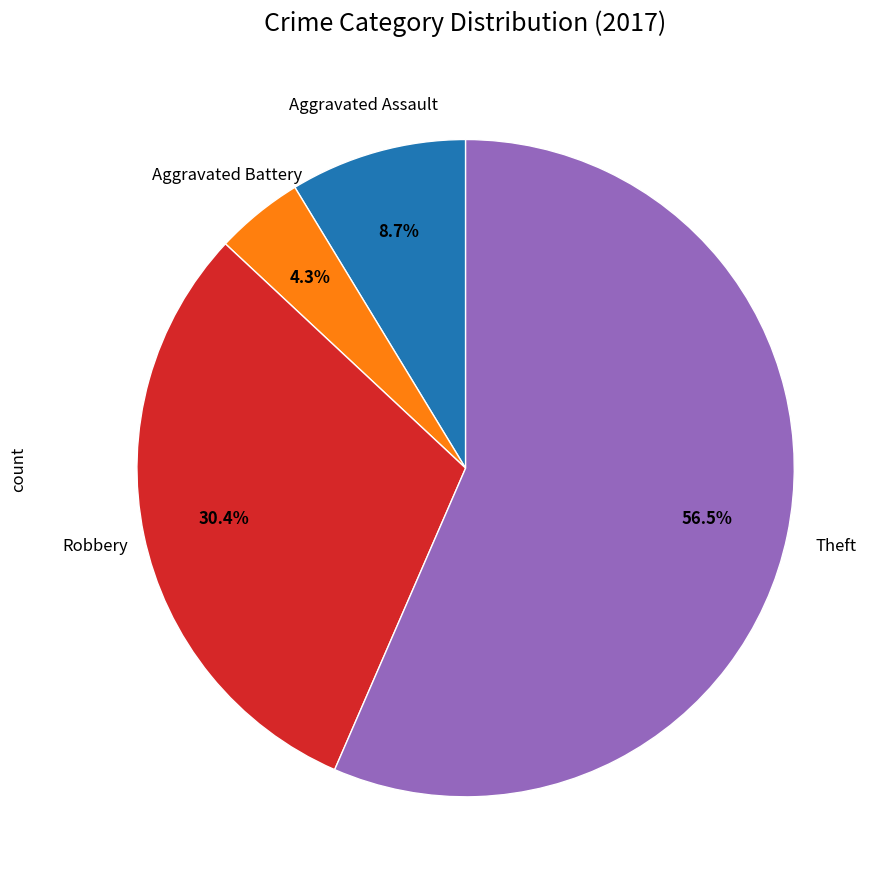

How many slices are in this pie chart?

4